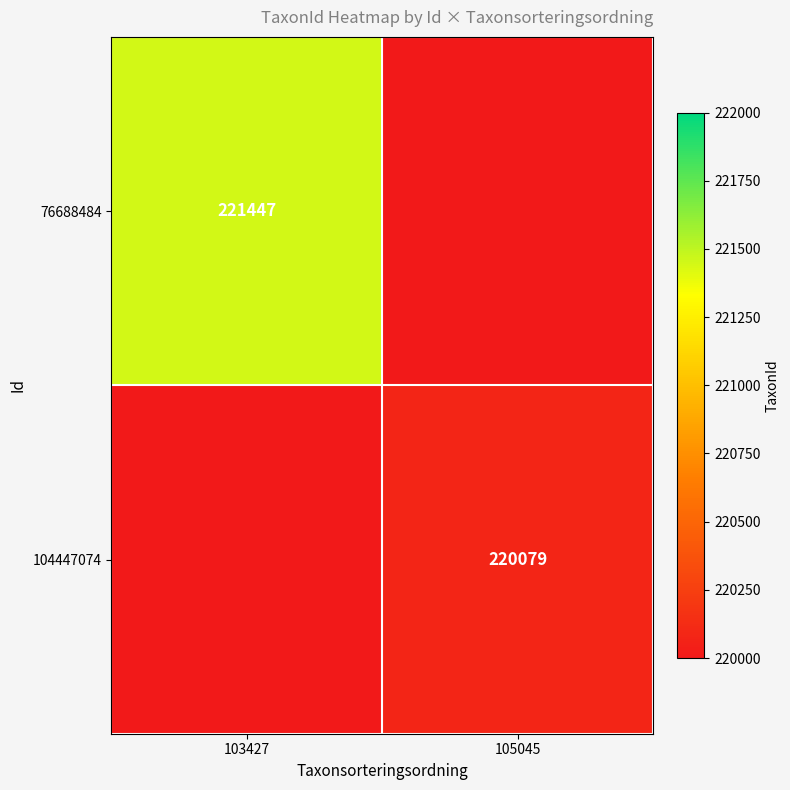

At which category is the sum across all series the highest?

103427